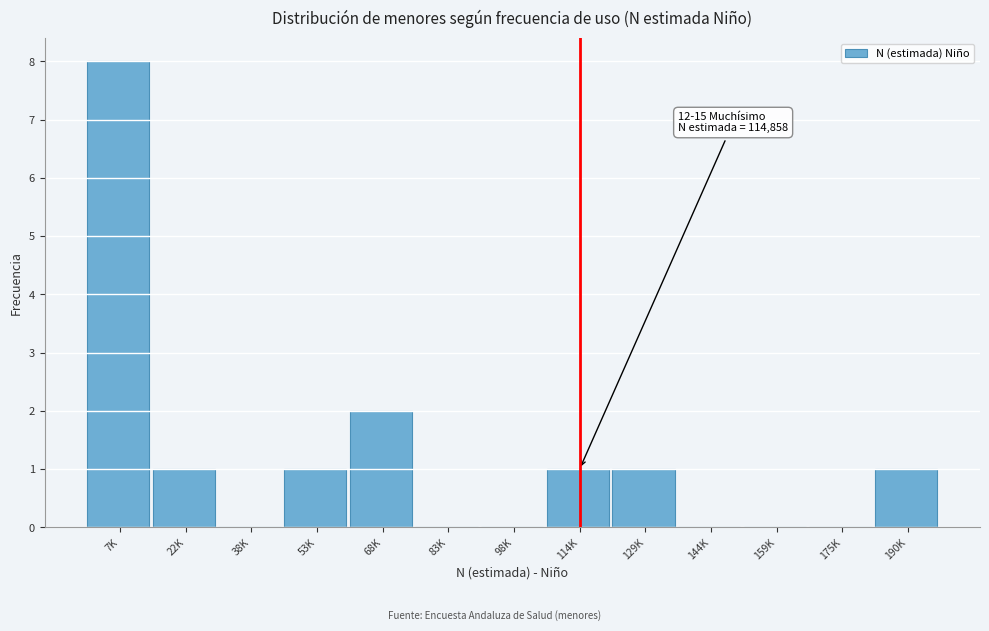

Reading left to right, list all the values displayed in this chart.

7K=8	22K=1	38K=0	53K=1	68K=2	83K=0	98K=0	114K=1	129K=1	144K=0	159K=0	175K=0	190K=1